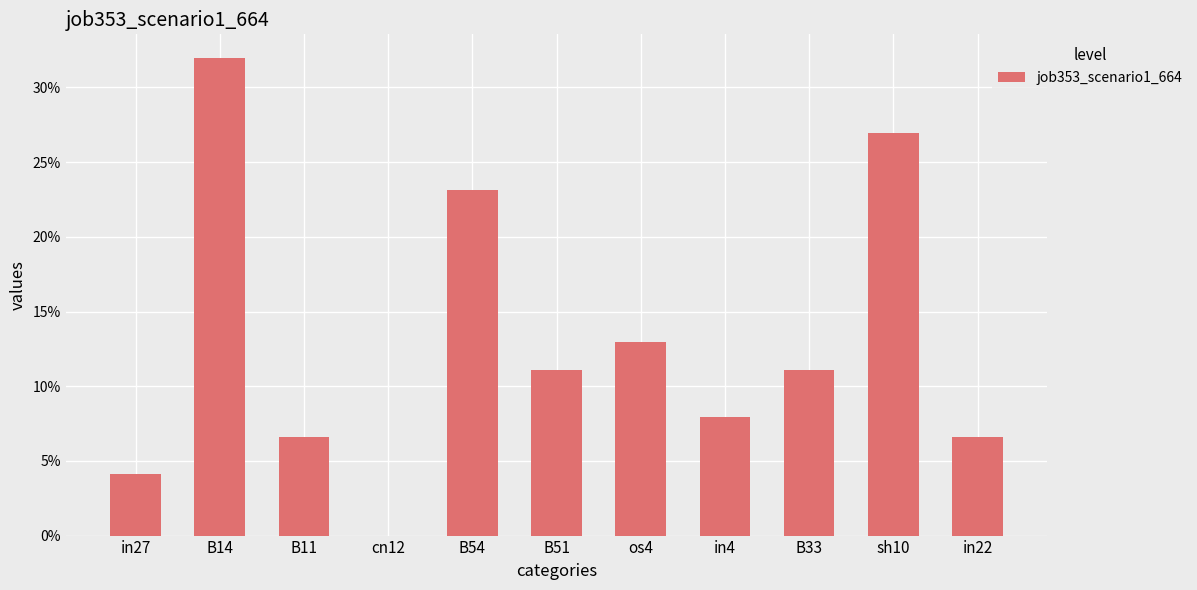

Reading left to right, list all the values displayed in this chart.

0.0	0.3	0.1	0.0	0.2	0.1	0.1	0.1	0.1	0.3	0.1